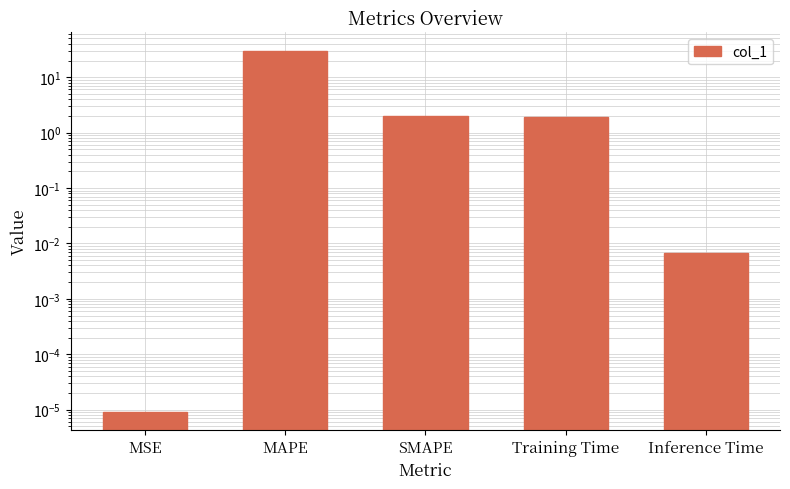

Does the chart contain any negative values?

No